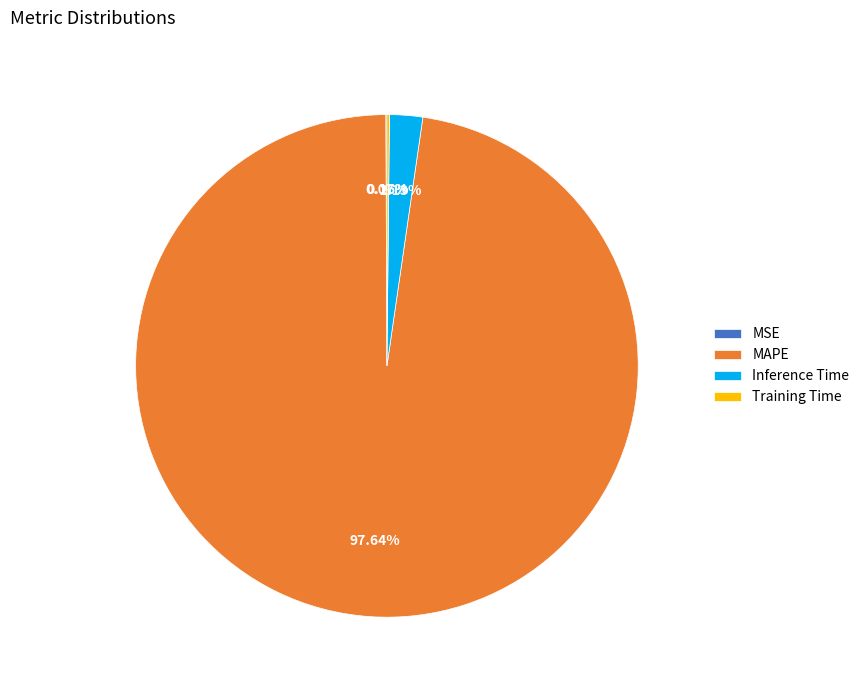

Which category has the biggest portion of the pie?

MAPE